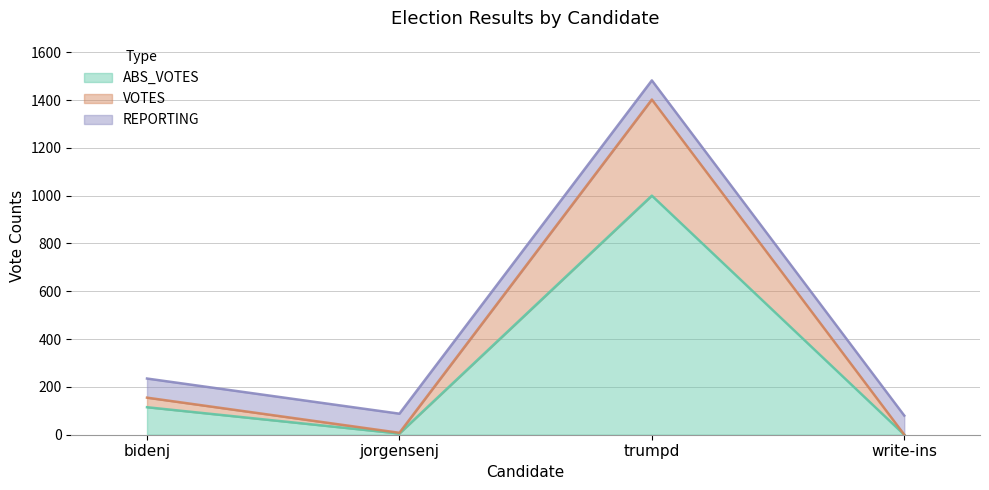

True or false: PRECINCTS has a value of 5 at write-ins.

False